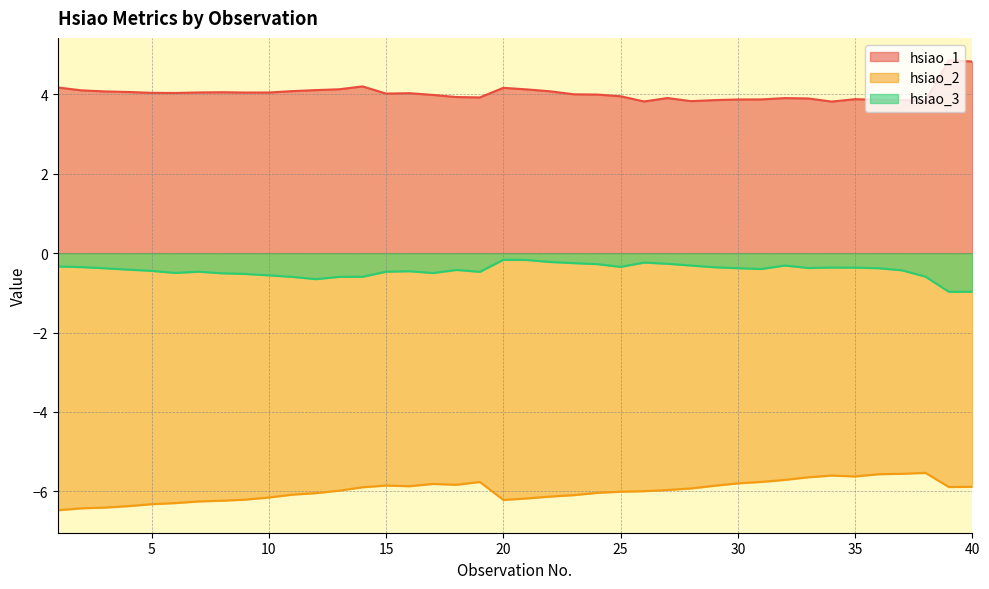

Is it true that hsiao_3 equals -0.5 at 7?

True